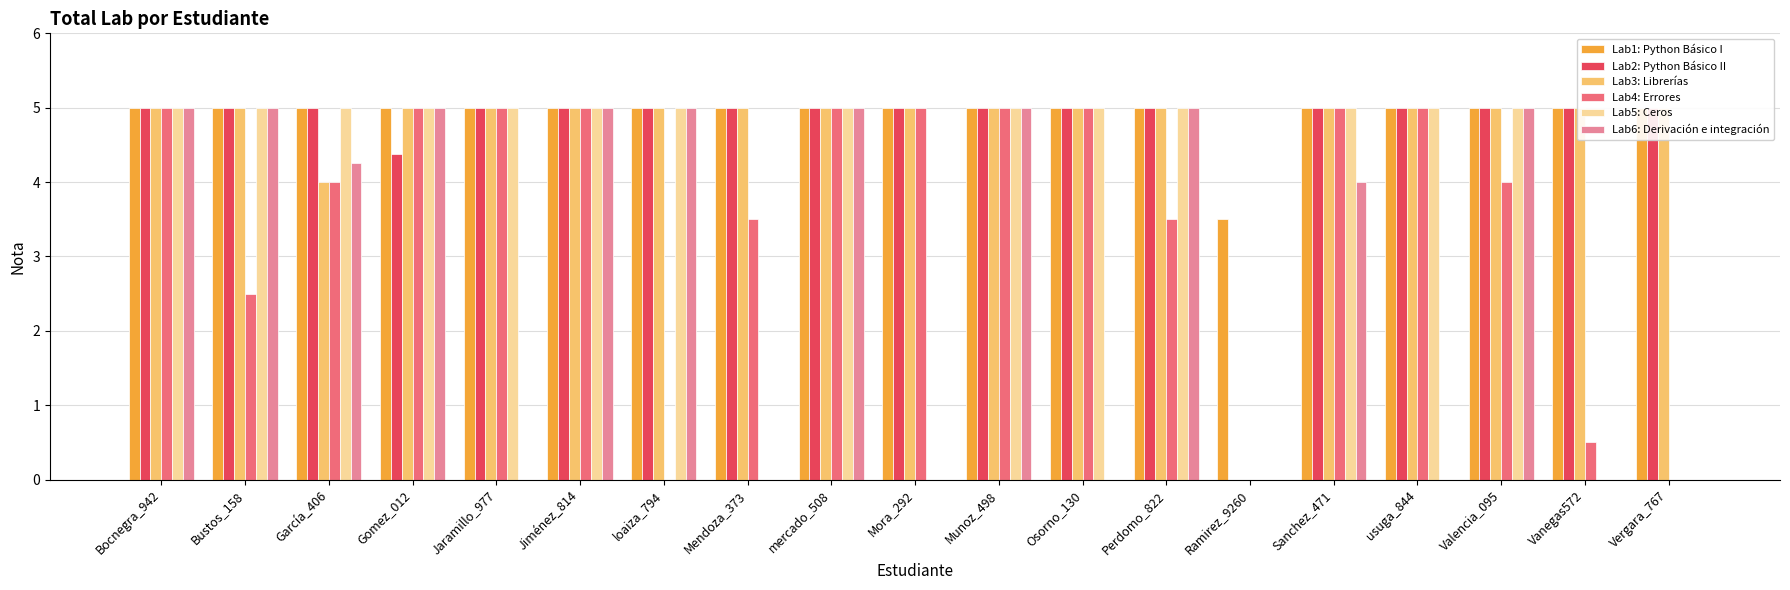

How many data points in Lab6: Derivación e integración are above 4?

10